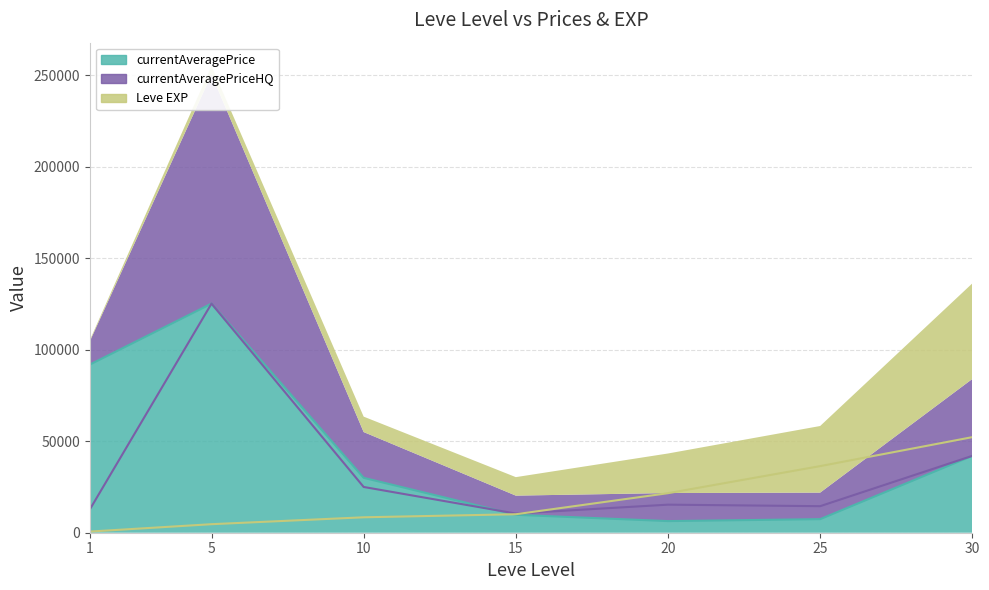

How many values in the currentAveragePriceHQ series are below 15332?

3